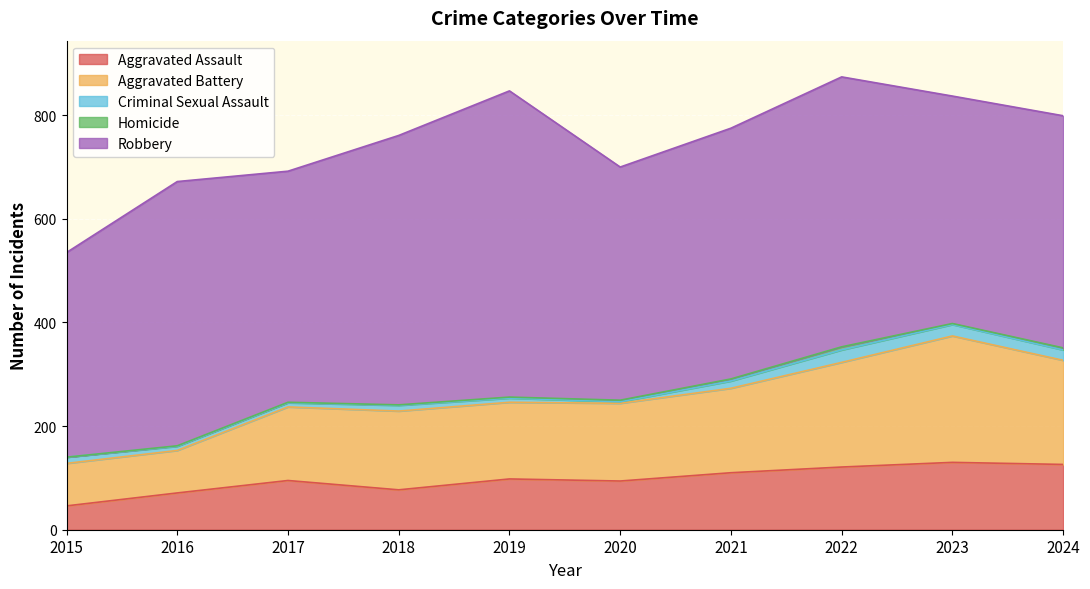

True or false: Aggravated Battery and Aggravated Assault cross at least once.

False